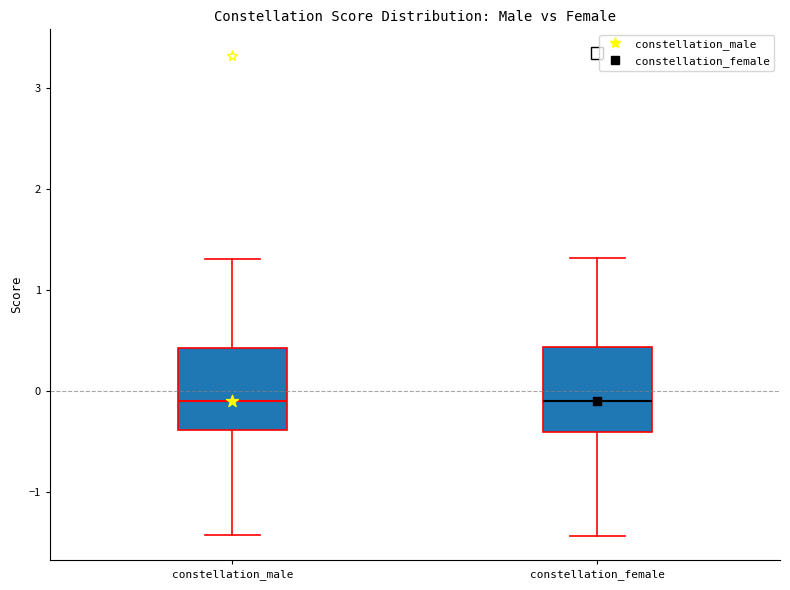

Reading left to right, read every box against the y-axis: the position of its median line, the range the box covers, and the ends of its whiskers. The values are not printed on the chart, so give them approximately, as read against the axis.

constellation_male: median -0.1, box -0.4 to 0.4, whiskers -1.4 to 1.3
constellation_female: median -0.1, box -0.4 to 0.4, whiskers -1.4 to 1.3